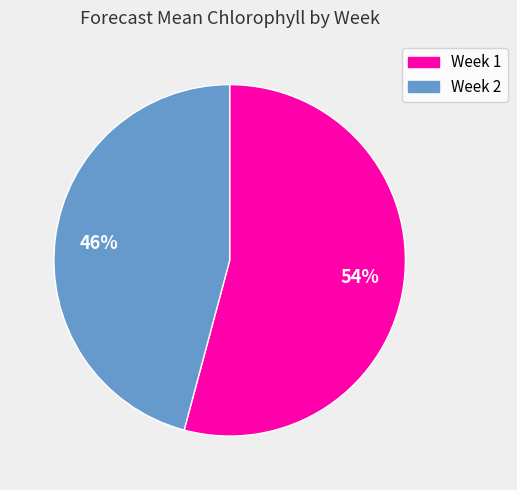

Rank the categories by value from lowest to highest.

Week 2, Week 1